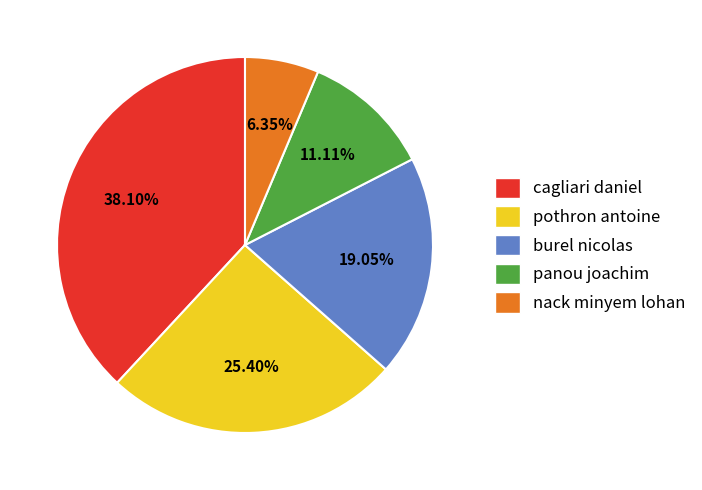

Is it true that panou joachim is 24% of the pie?

False